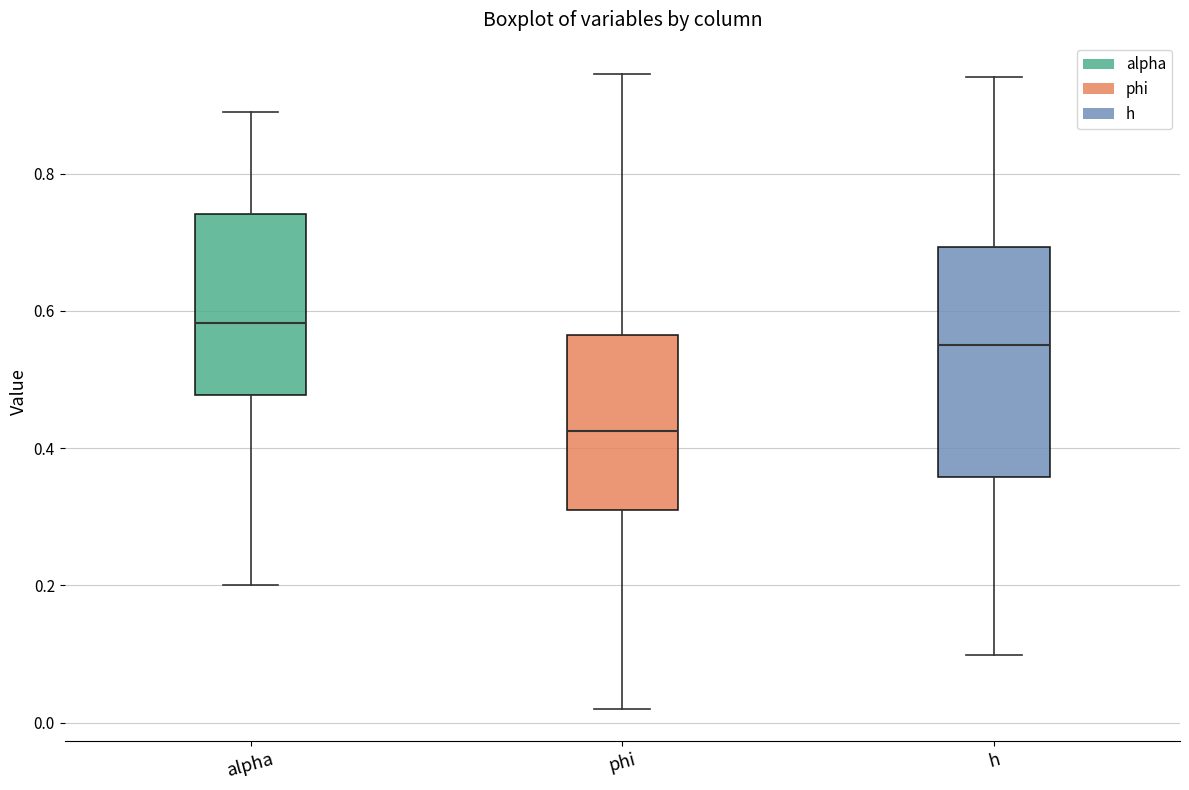

Which box is the tallest, from its lower edge to its upper edge?

h